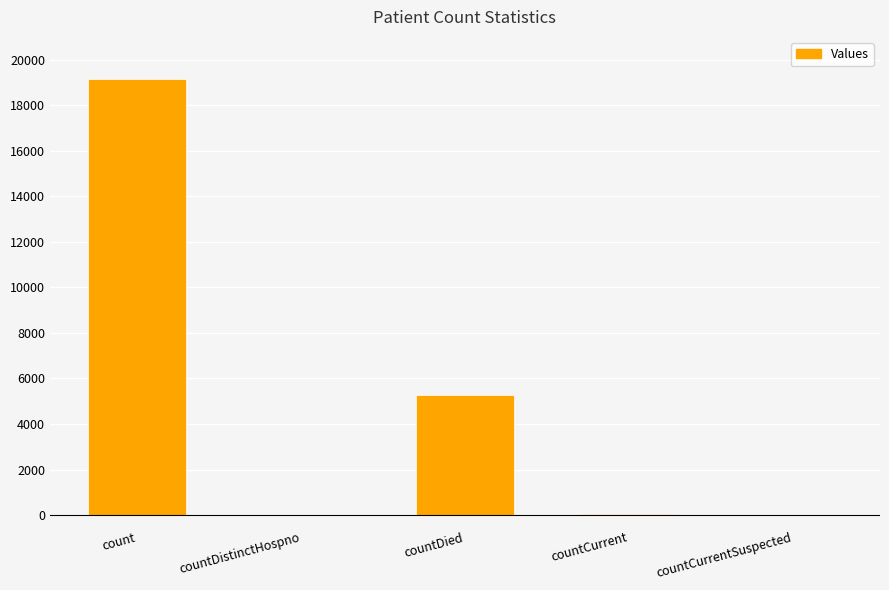

Which label corresponds to the largest value in the chart?

count